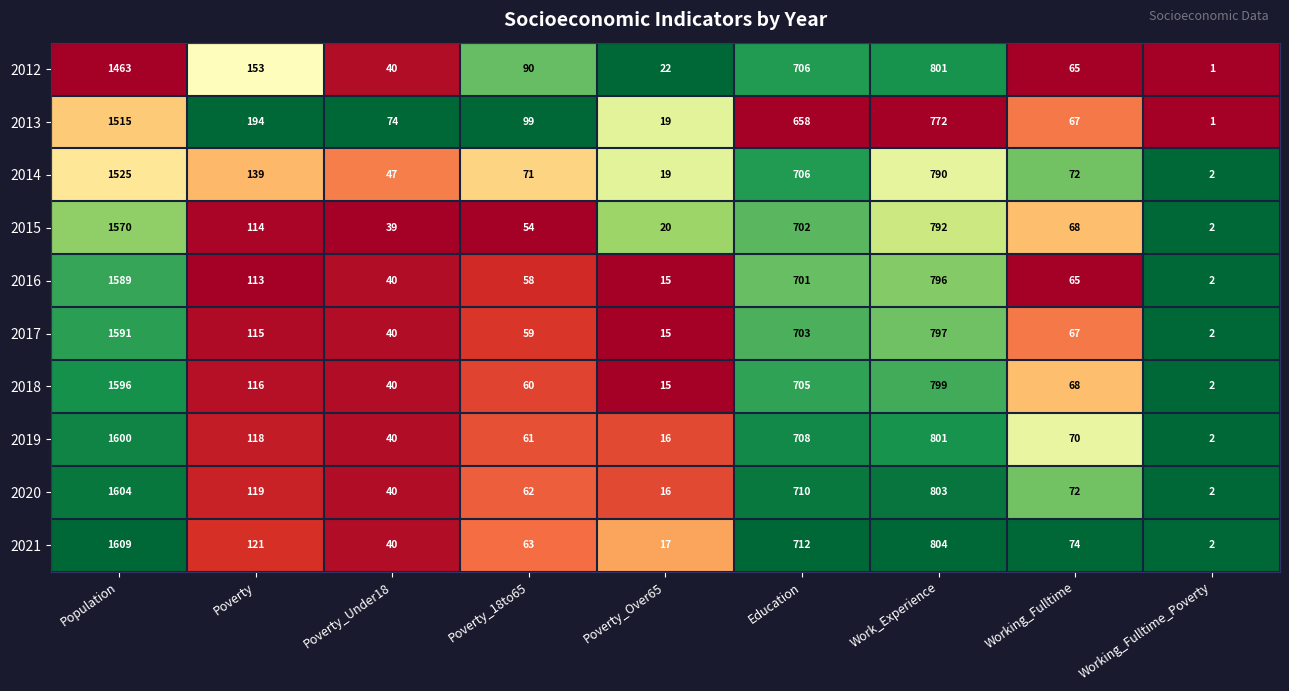

What is the total value across all series at Work_Experience?

7955